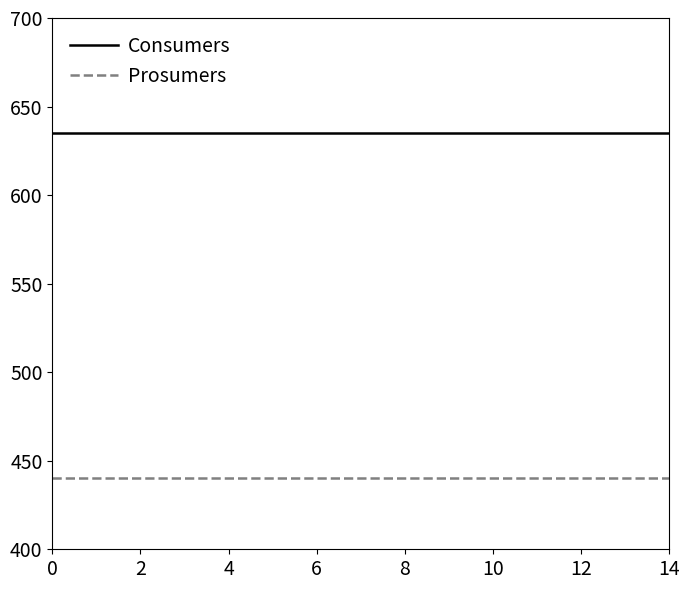

Rank the series by their average value, from lowest to highest.

Prosumers, Consumers